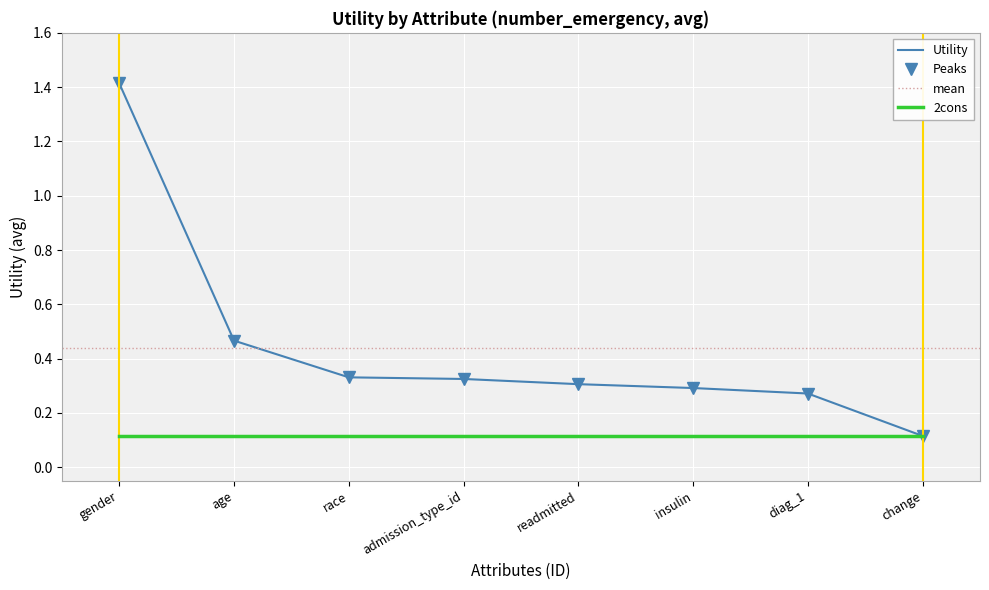

Reading right to left, extract all data points from this chart.

change=0.1	diag_1=0.3	insulin=0.3	readmitted=0.3	admission_type_id=0.3	race=0.3	age=0.5	gender=1.4